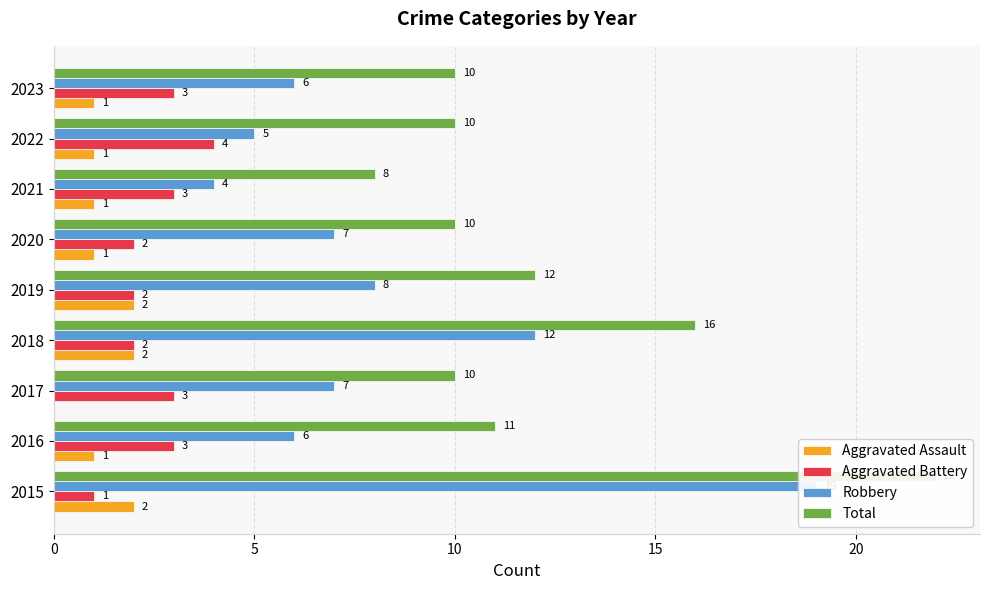

The Aggravated Assault series shows 1 at 2022. True or false?

True